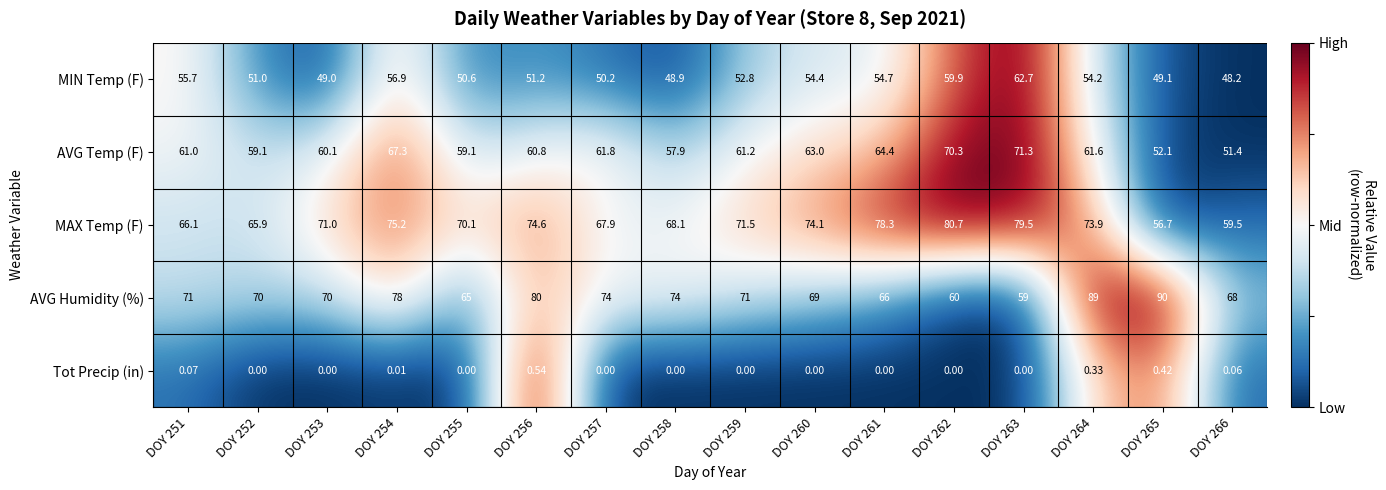

Which series changed the most between DOY 252 and DOY 257?

AVG Humidity (%)